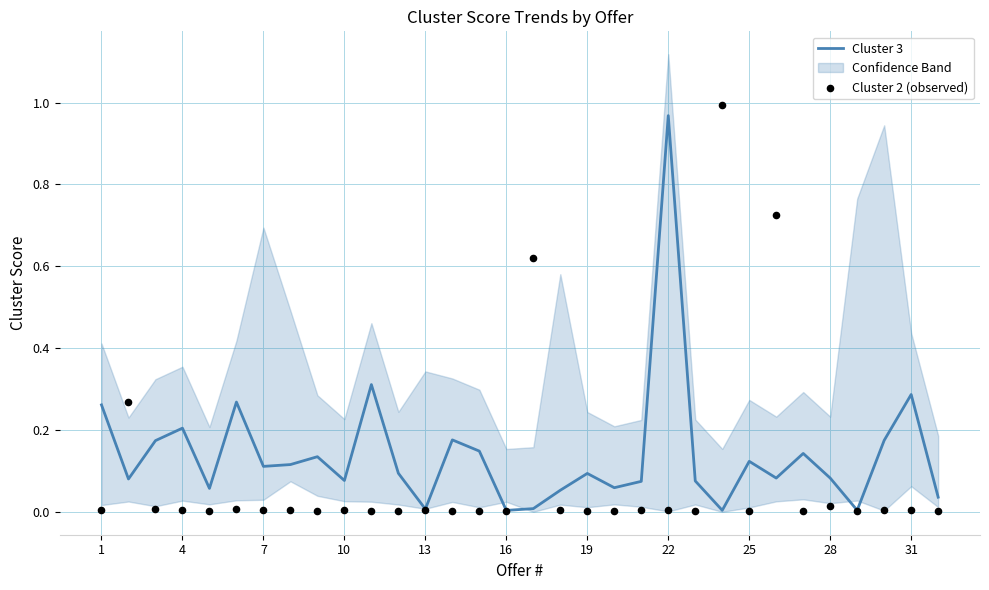

At which label does Cluster 3 reach its peak?

22